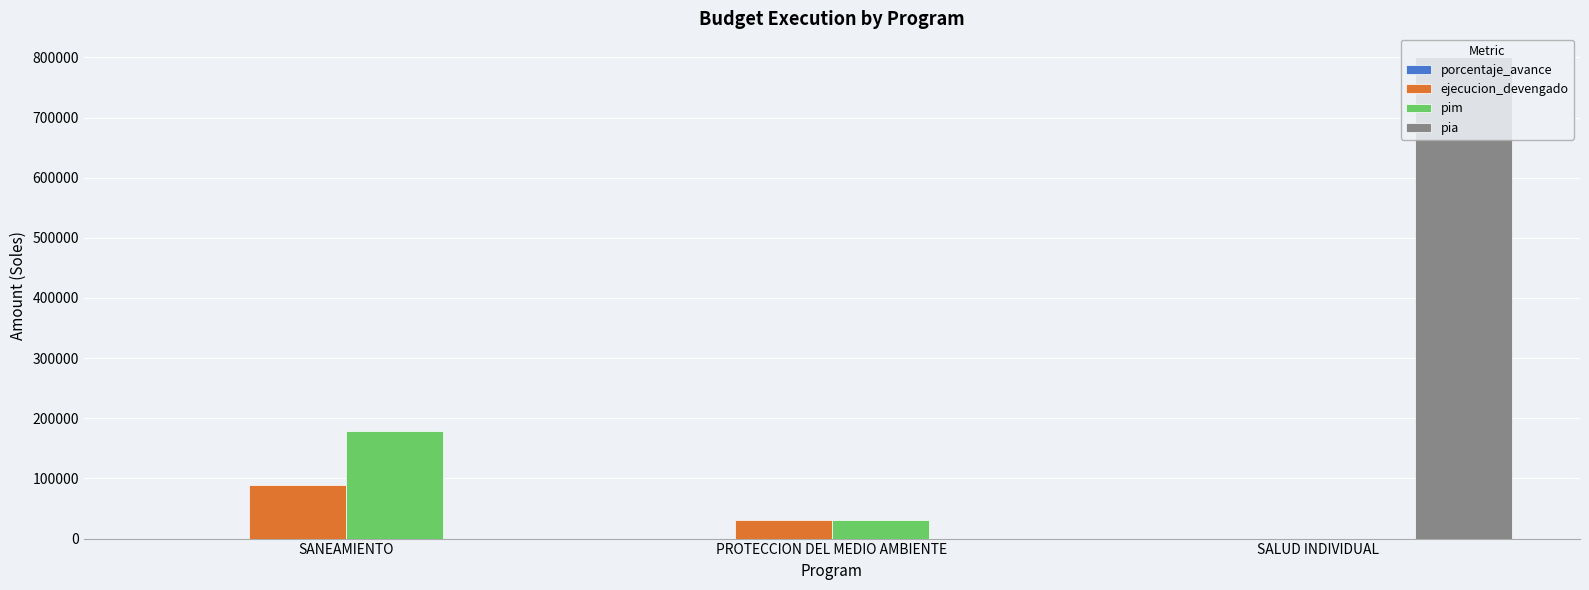

What is the total value across all series at SALUD INDIVIDUAL?

800000.0